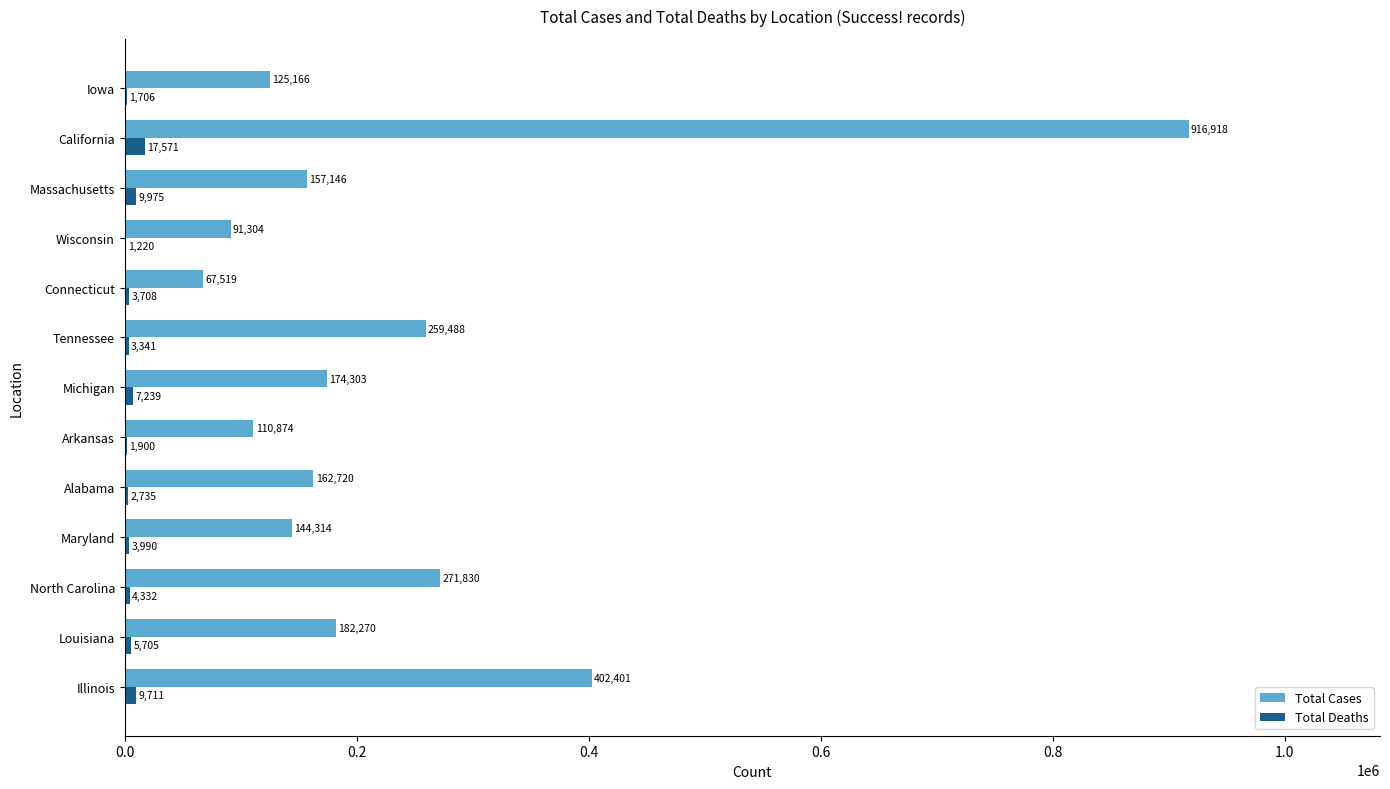

Is the value of Total Deaths at Tennessee greater than the value of Total Cases at Illinois?

No